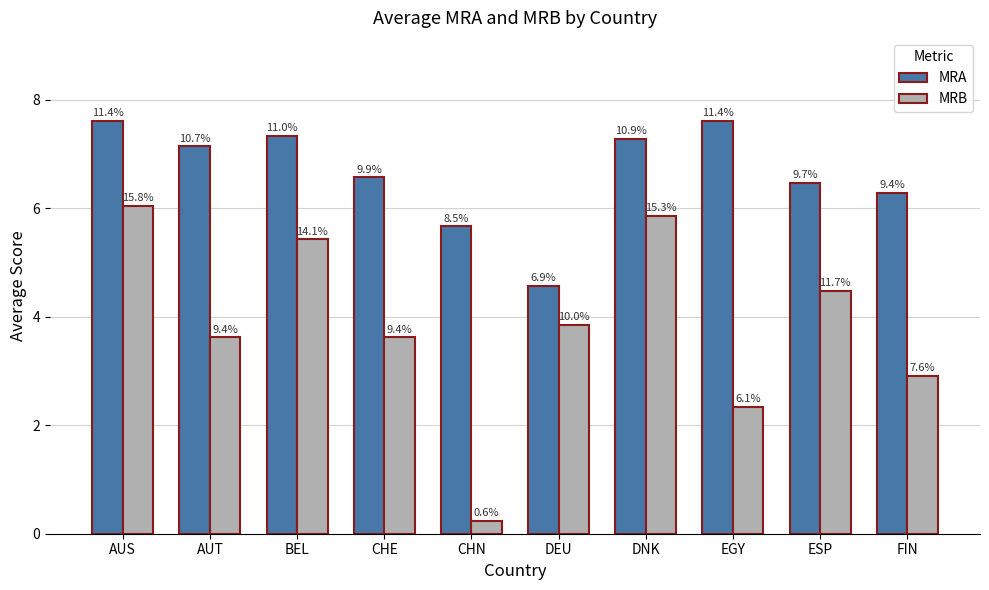

What is the total value across all series at DEU?

8.4